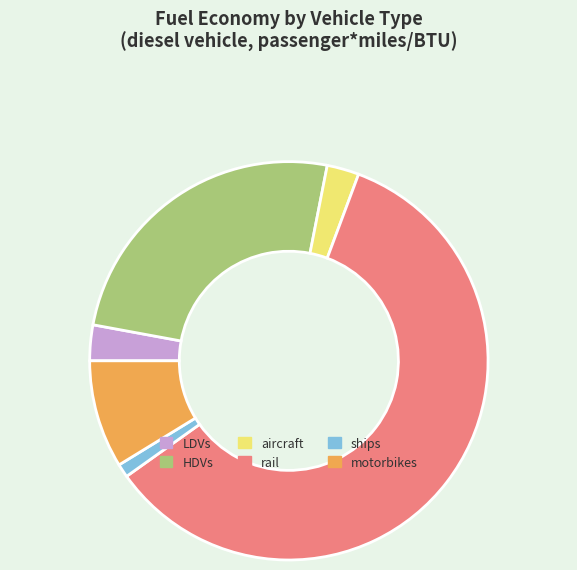

Combined, do HDVs and ships account for over 50%?

No